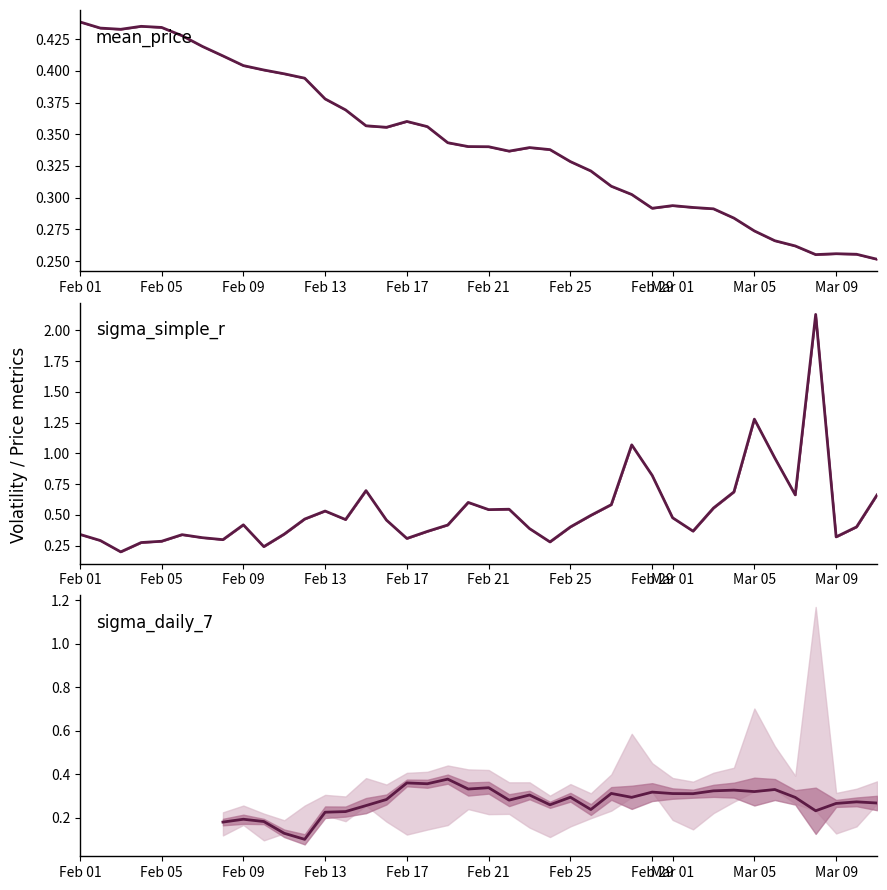

What is the value of the sigma_simple_r point at the 26th from the left?

0.5